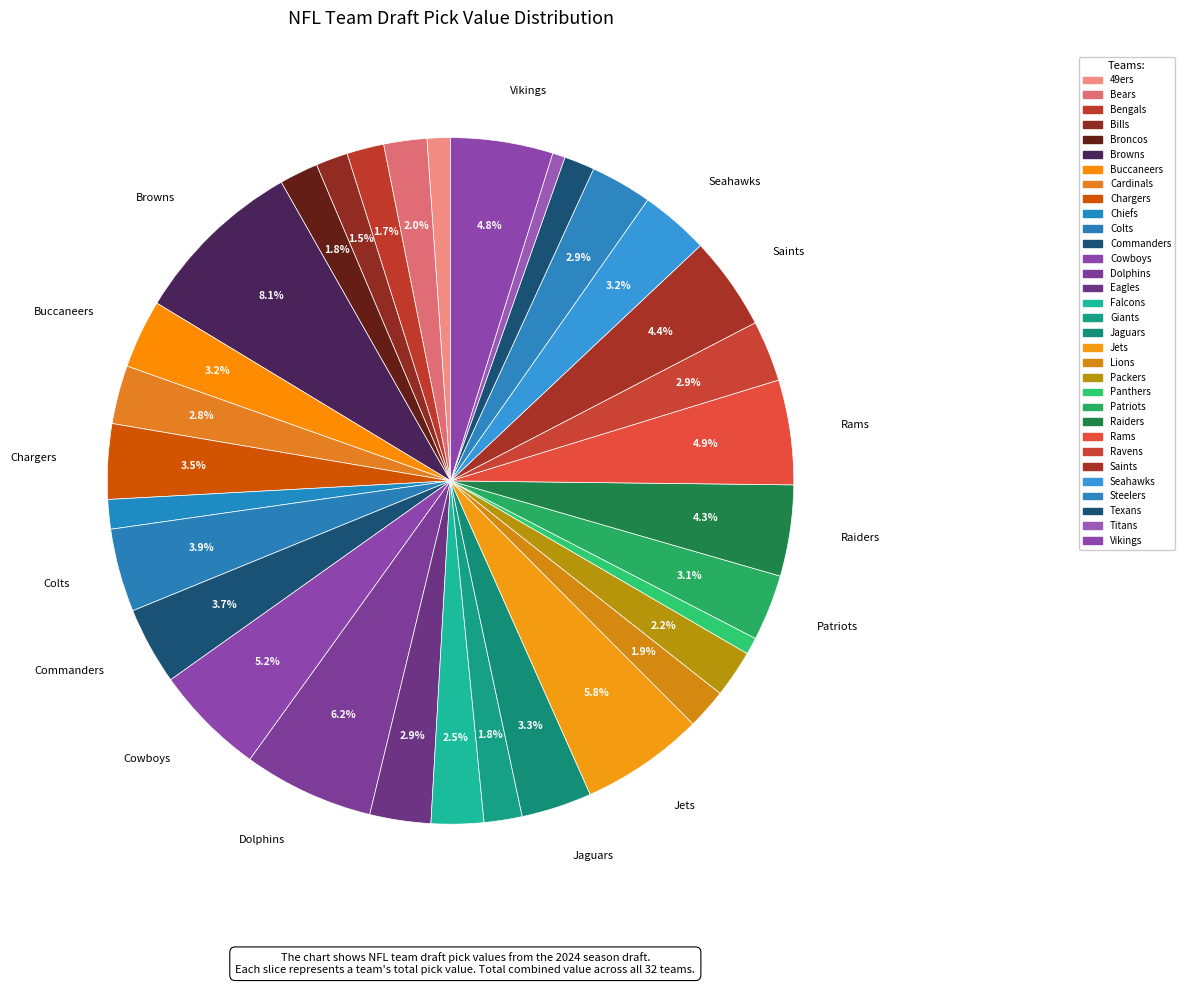

What is the smallest slice in the pie chart?

Titans